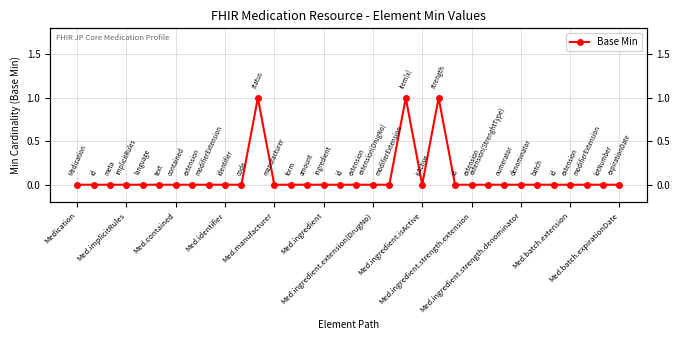

The chart shows a value of 0 at 32. True or false?

True